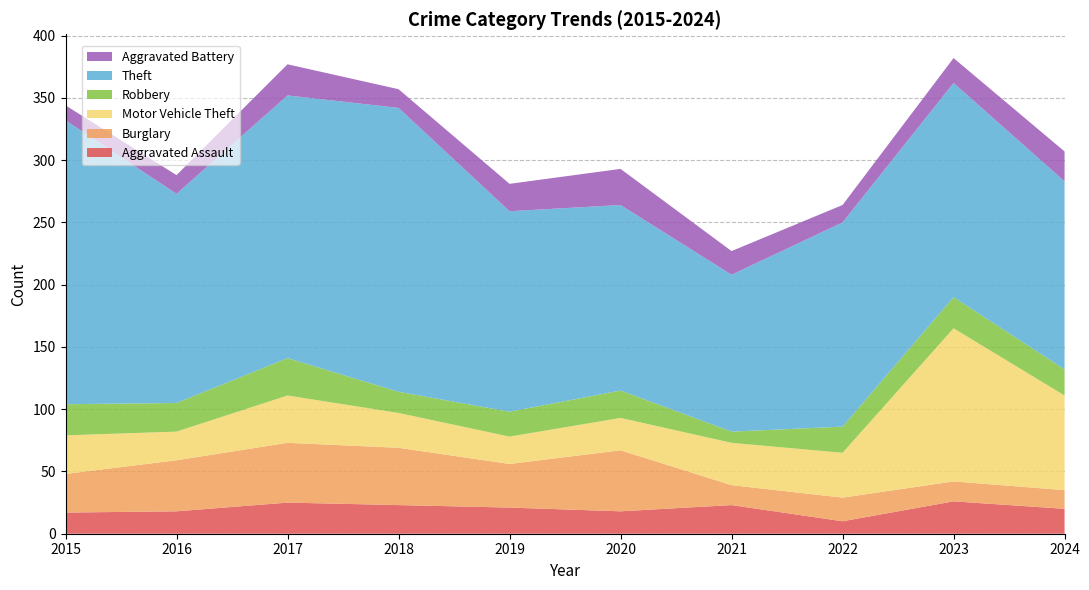

Reading left to right, extract all data points from this chart.

Aggravated Assault: 2015=17	2016=18	2017=25	2018=23	2019=21	2020=18	2021=23	2022=10	2023=26	2024=20
Burglary: 2015=31	2016=41	2017=48	2018=46	2019=35	2020=49	2021=16	2022=19	2023=16	2024=15
Motor Vehicle Theft: 2015=31	2016=23	2017=38	2018=28	2019=22	2020=26	2021=34	2022=36	2023=123	2024=76
Robbery: 2015=25	2016=23	2017=30	2018=17	2019=20	2020=22	2021=9	2022=21	2023=25	2024=21
Theft: 2015=228	2016=168	2017=211	2018=228	2019=161	2020=149	2021=126	2022=164	2023=172	2024=151
Aggravated Battery: 2015=12	2016=15	2017=25	2018=15	2019=22	2020=29	2021=19	2022=14	2023=20	2024=24